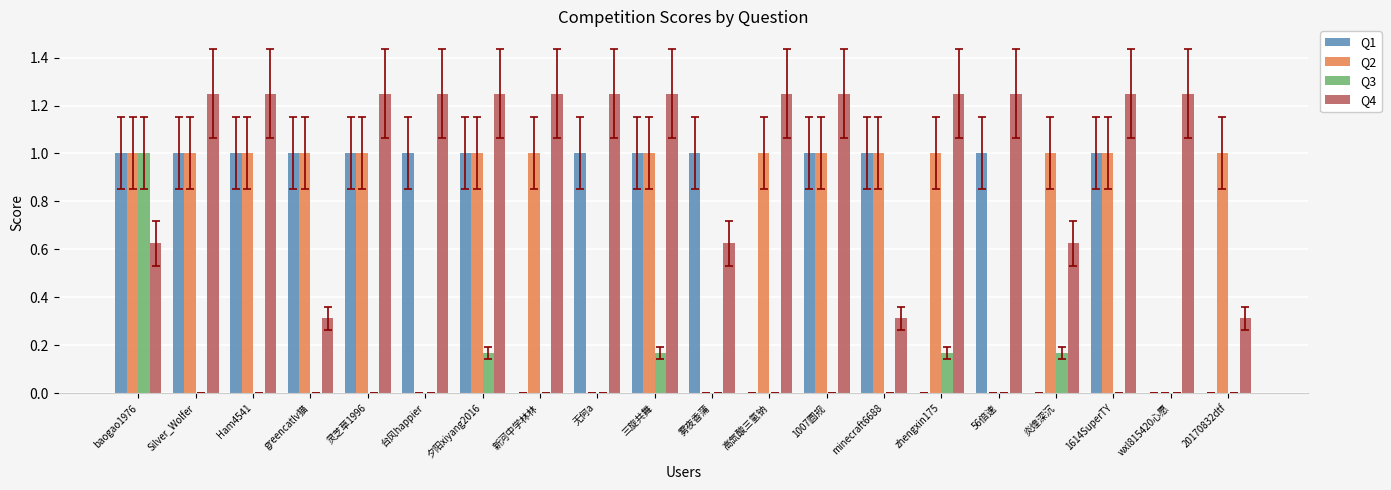

Is it true that Q3 equals -0.5 at Ham4541?

False